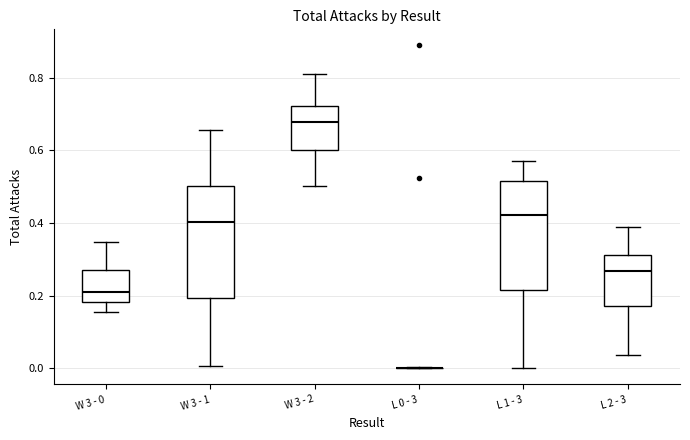

Where is the upper edge of the box for W 3 - 2 on the y-axis? The values are not printed on the chart, so give them approximately, as read against the axis.

0.72